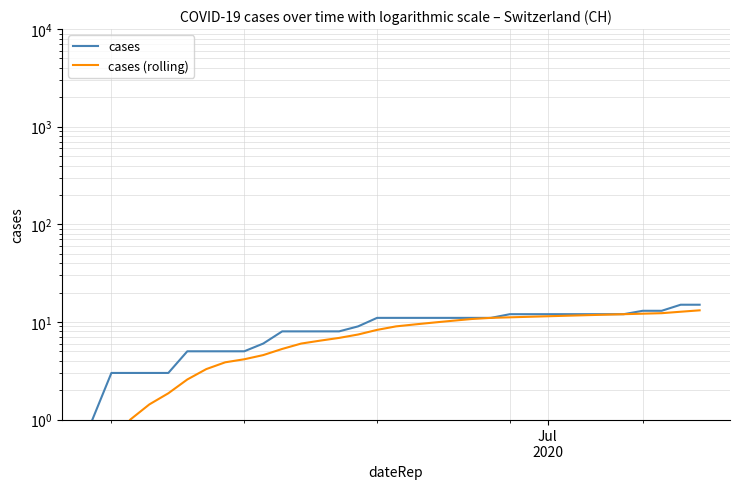

True or false: cases and cases (rolling) cross at least once.

False